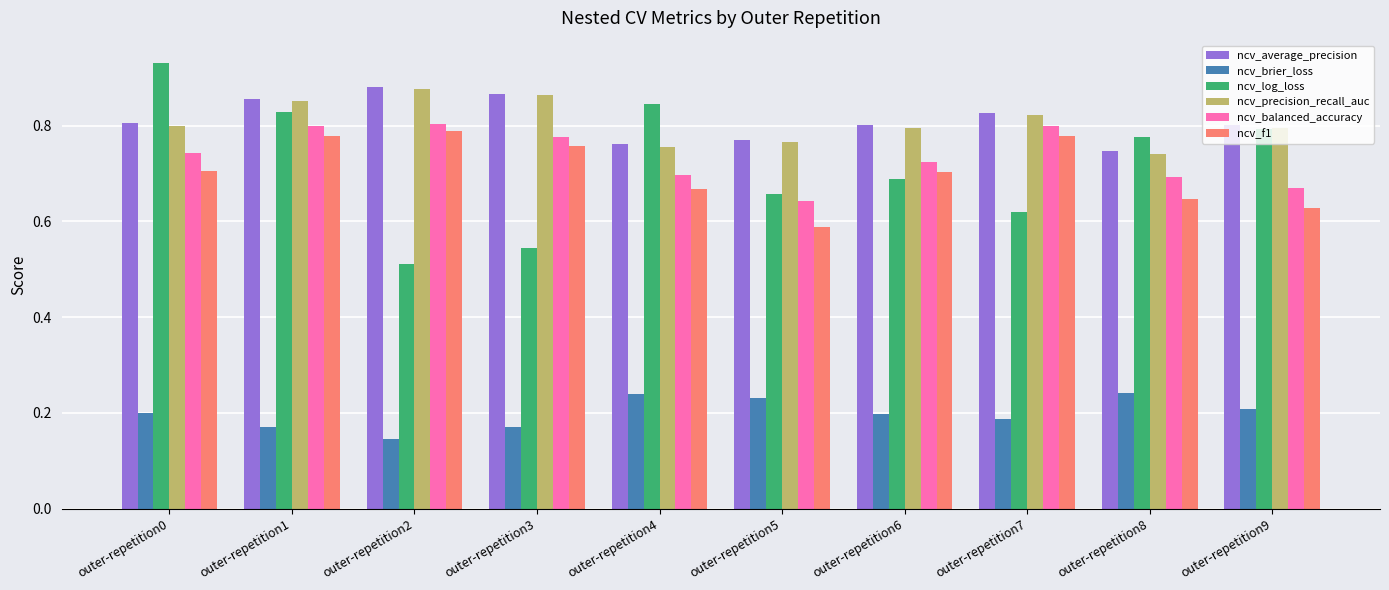

Which series has the widest spread of values?

ncv_log_loss